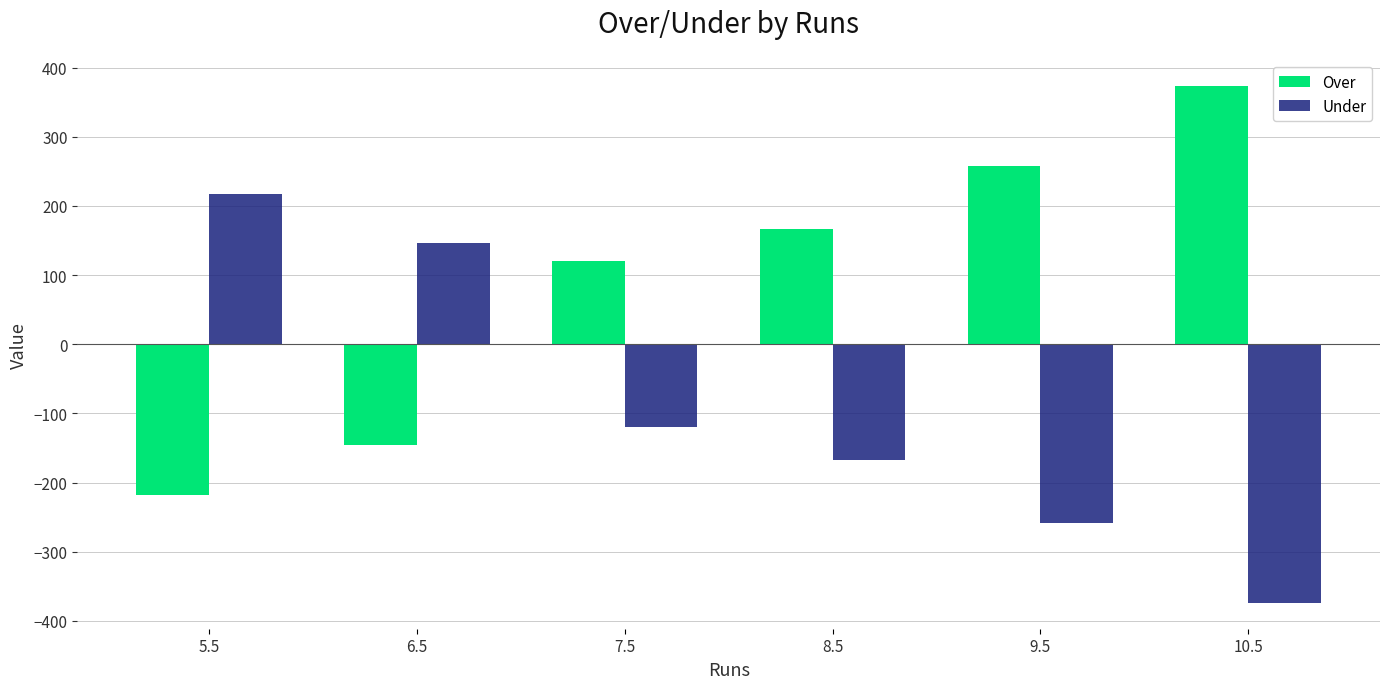

How many groups of bars are there?

6